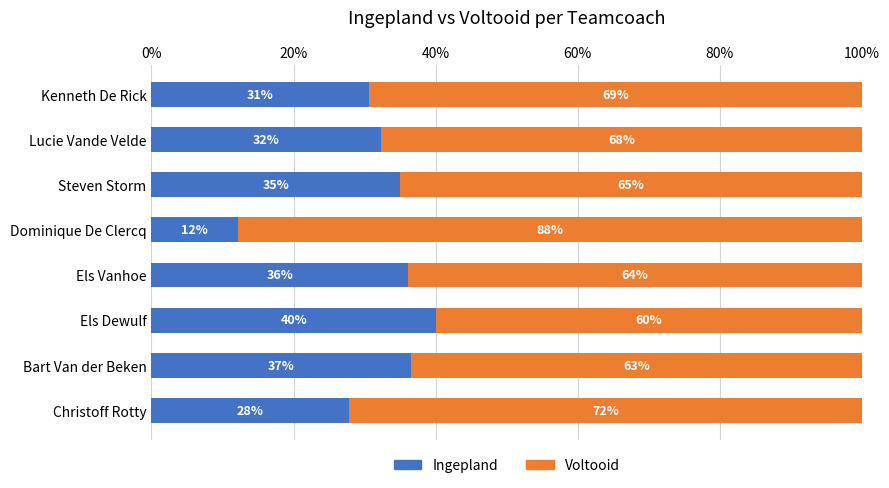

What is the minimum value for Ingepland?

12.2